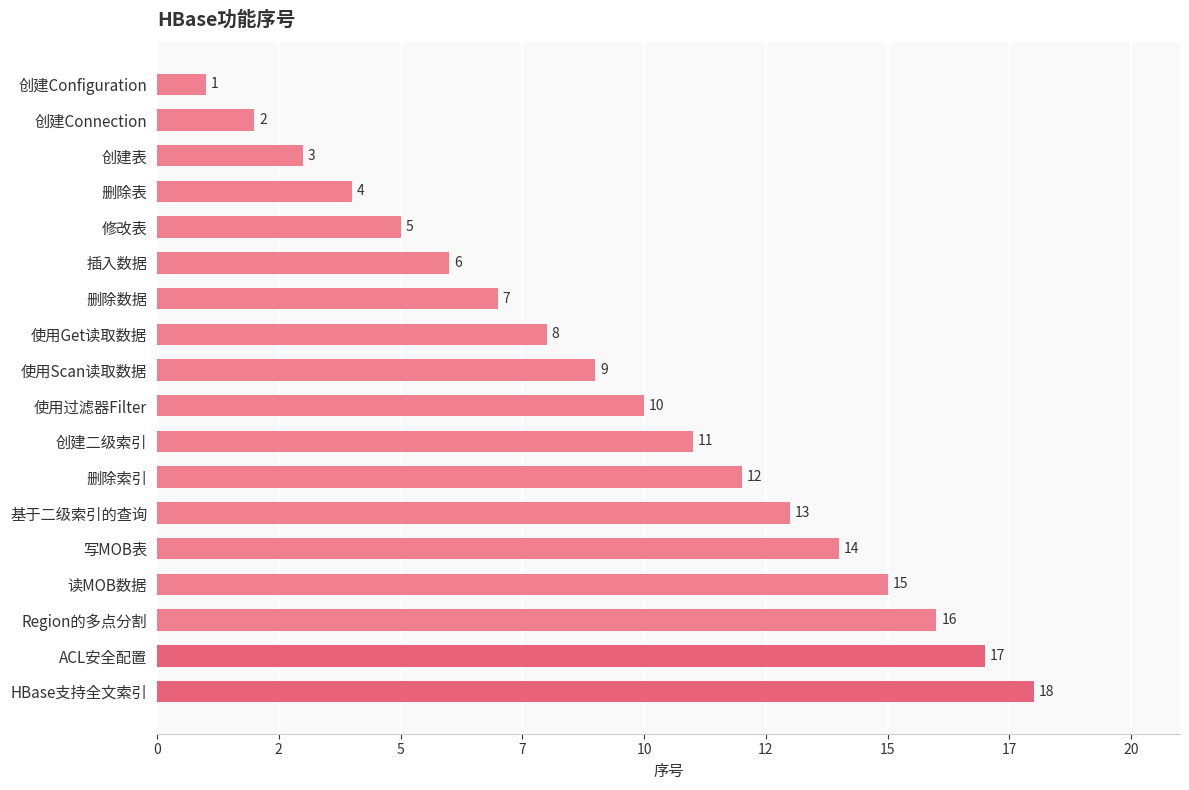

Are the bars horizontal?

Yes